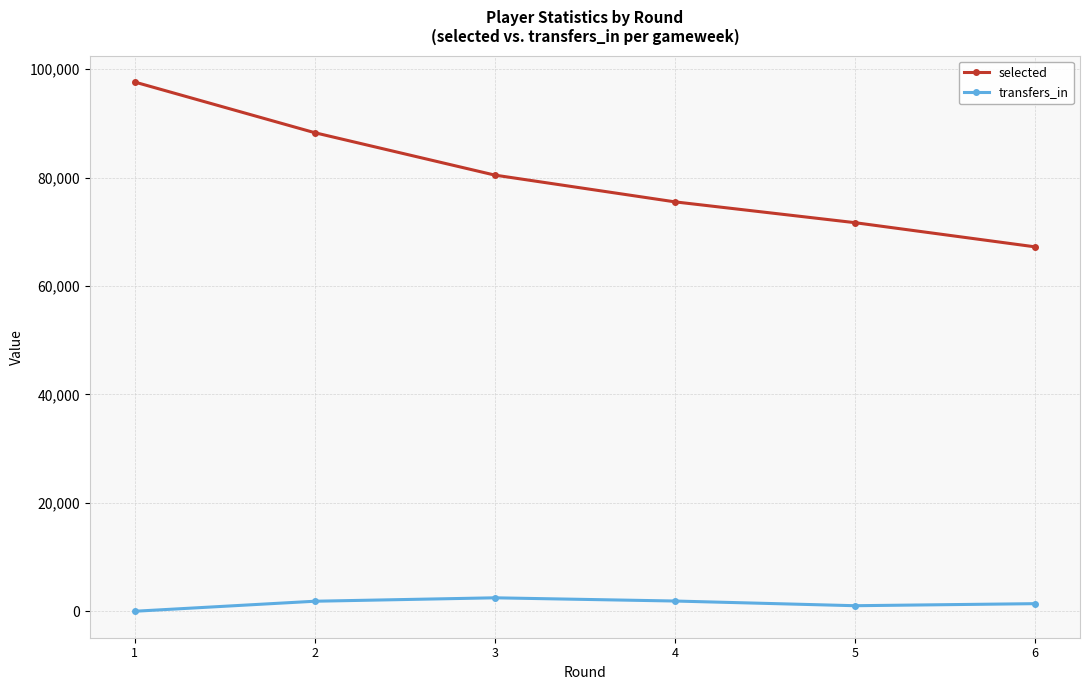

True or false: selected and transfers_in cross at least once.

False